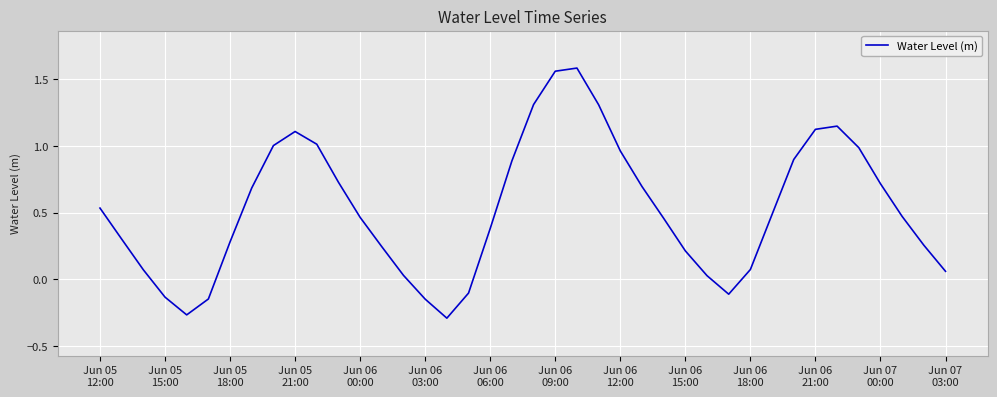

What is the difference between the maximum and minimum values?

1.9